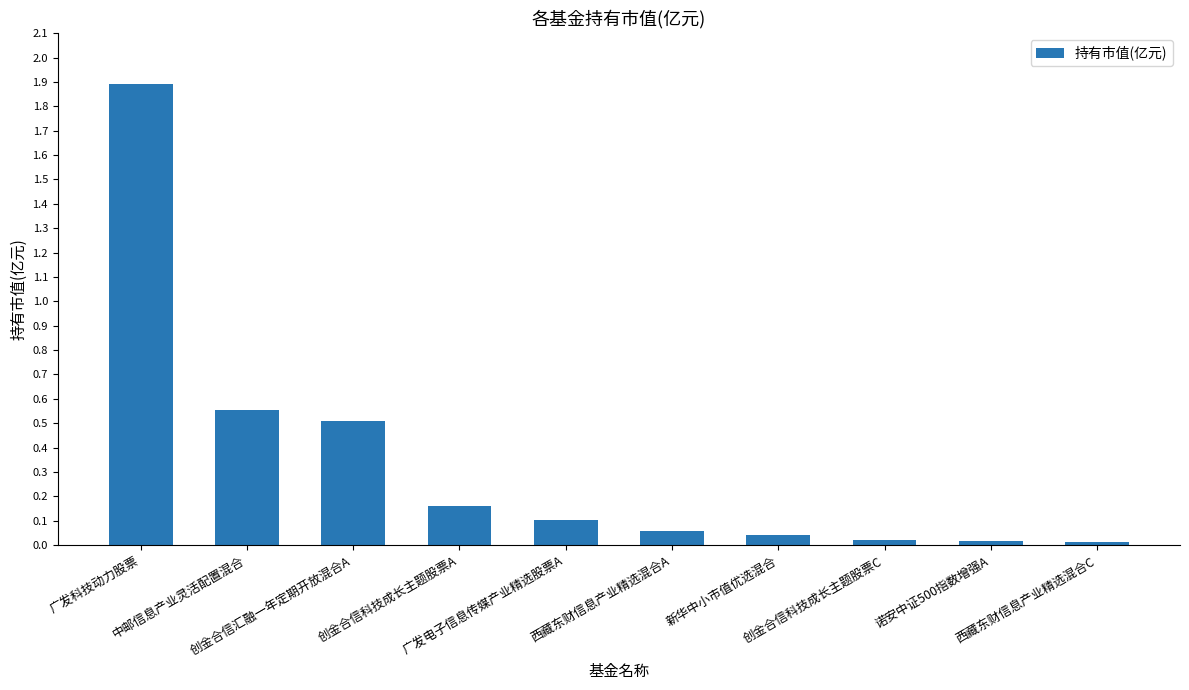

What is the greatest value displayed?

1.9